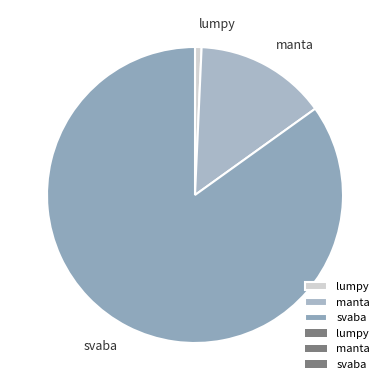

Rank the categories by value from lowest to highest.

lumpy, manta, svaba